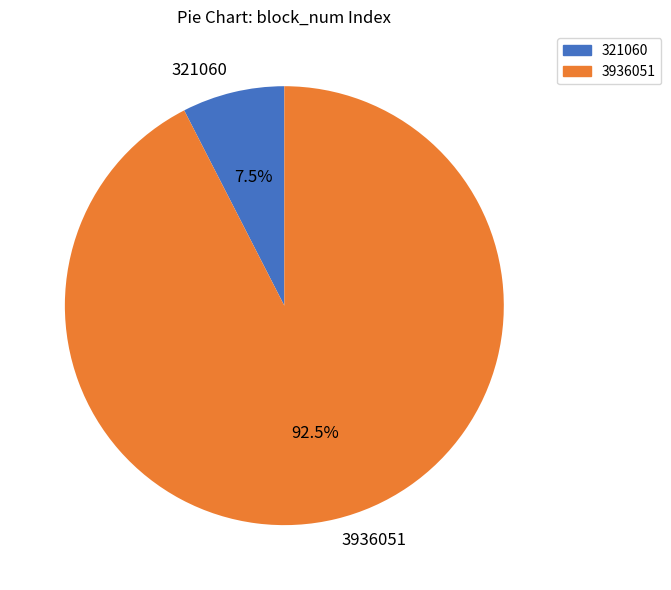

Rank the categories by value from highest to lowest.

3936051, 321060